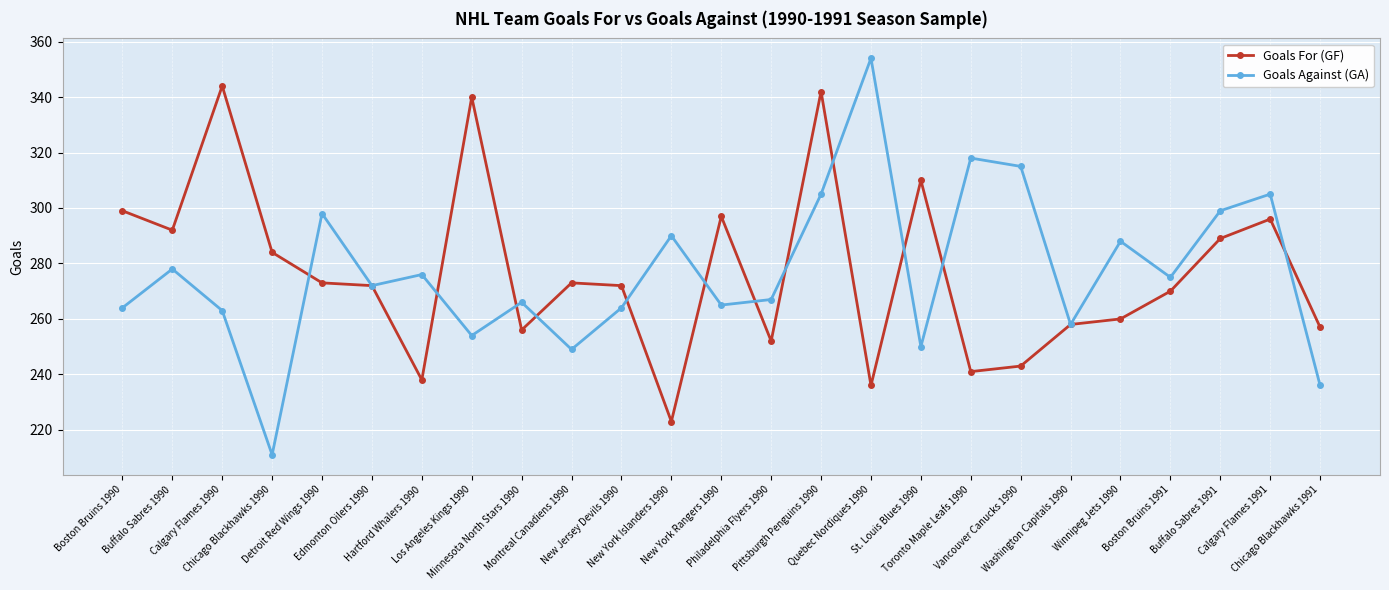

What position from the left is Philadelphia Flyers 1990?

14